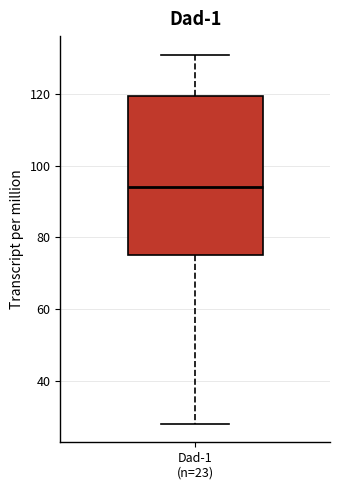

Read this box plot against the y-axis: the position of the median line, the range covered by the box, and the ends of both whiskers. The values are not printed on the chart, so give them approximately, as read against the axis.

median 94, box 76 to 120, whiskers 28 to 132